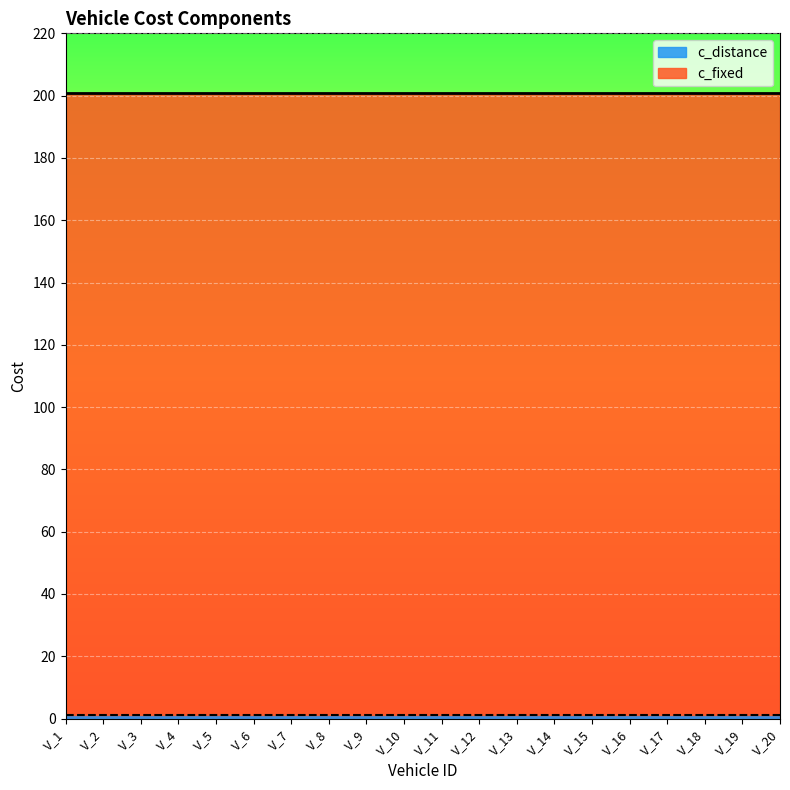

The c_fixed series shows 297 at V_9. True or false?

False